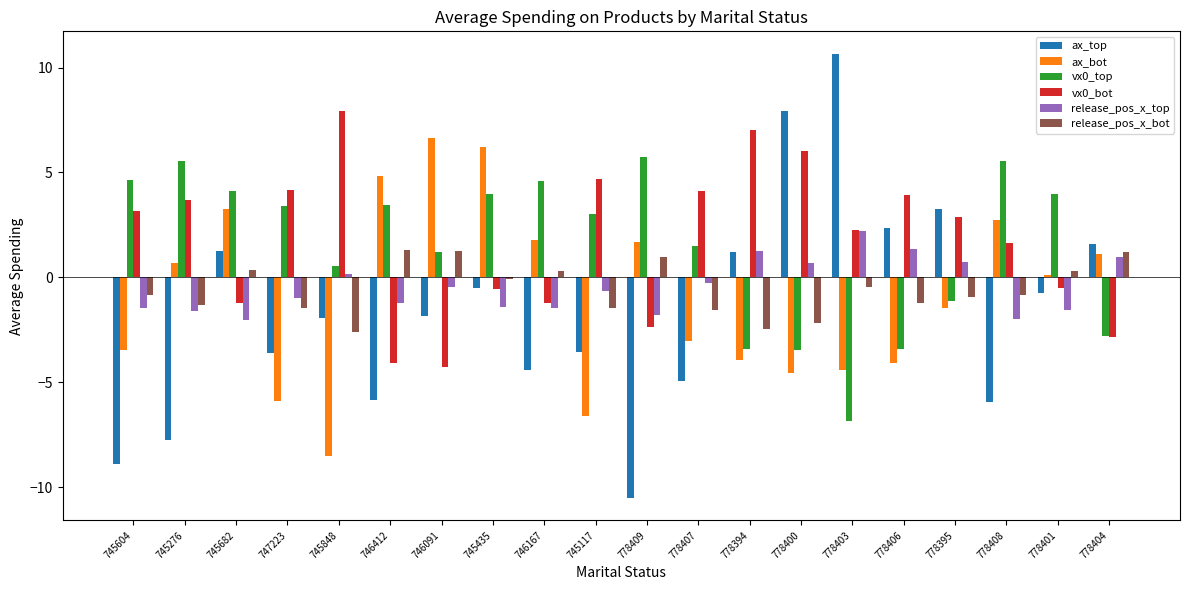

What is the label of the 9th bar from the left?

746167